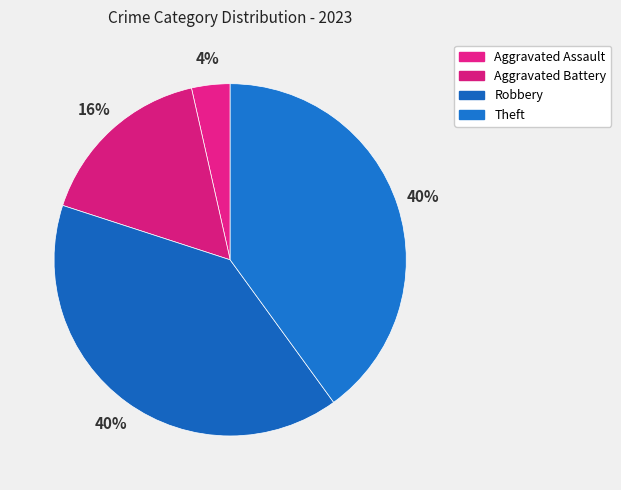

Which slice is the largest?

Robbery